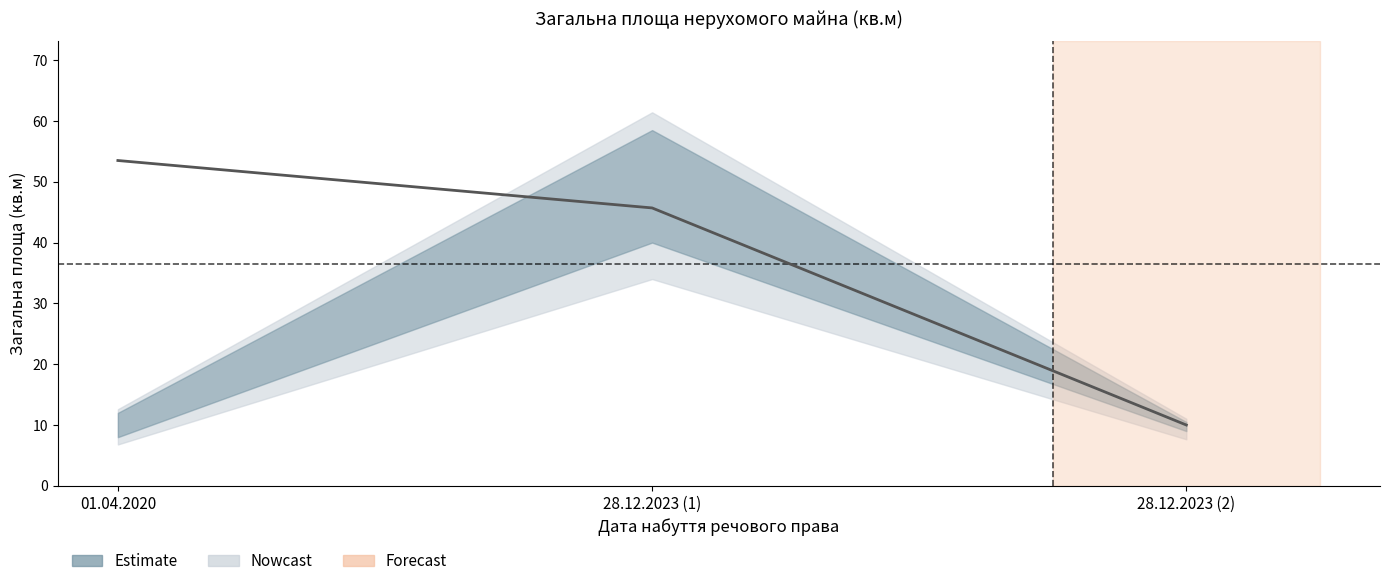

Is it true that the value at 01.04.2020 is 22.6?

False